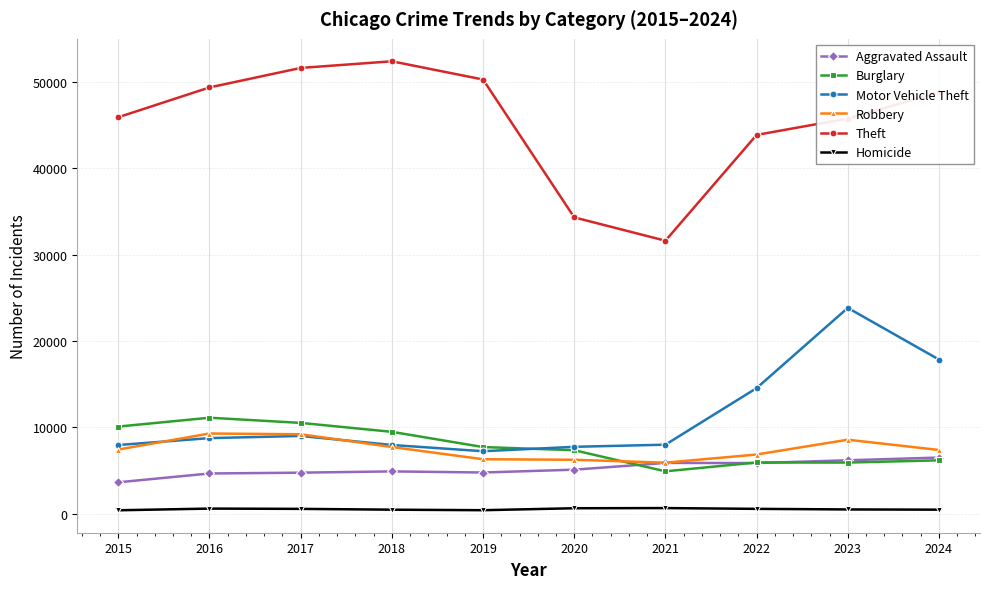

True or false: Aggravated Assault has more than 0 points higher than both neighbors.

True